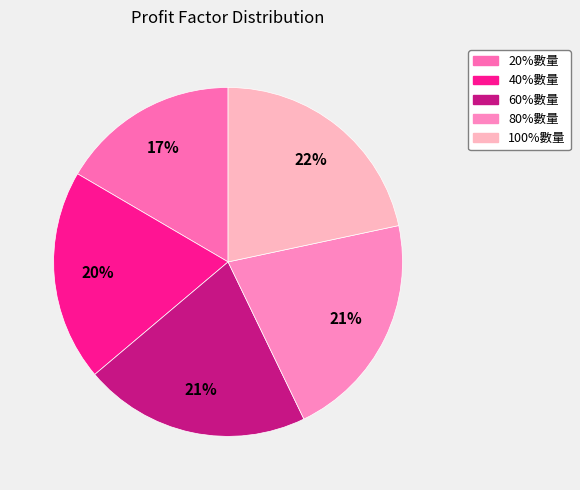

Combined, do 100%數量 and 80%數量 account for over 50%?

No